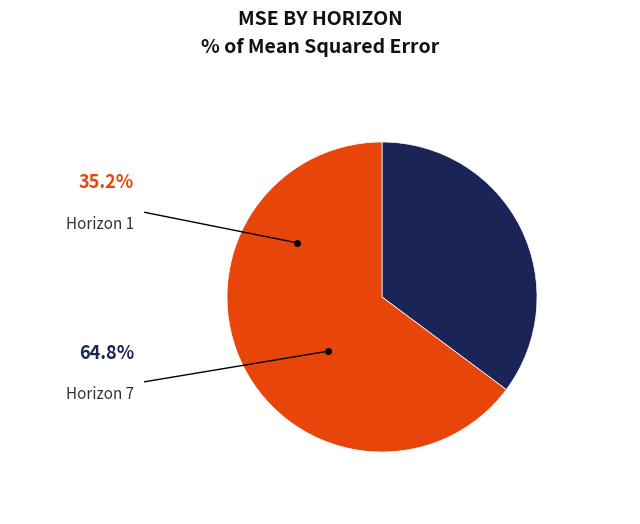

Is there a majority slice in this chart?

Yes